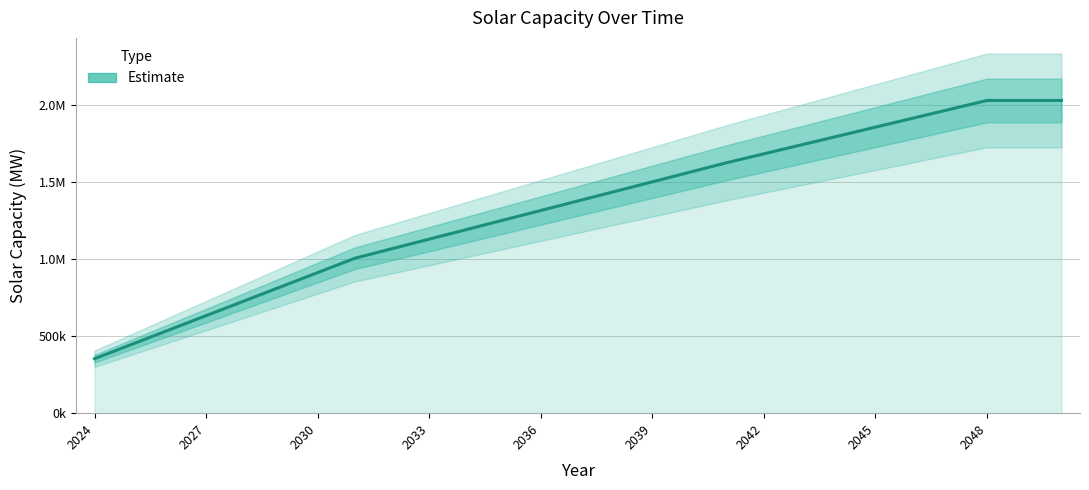

How many data points does each series have?

27